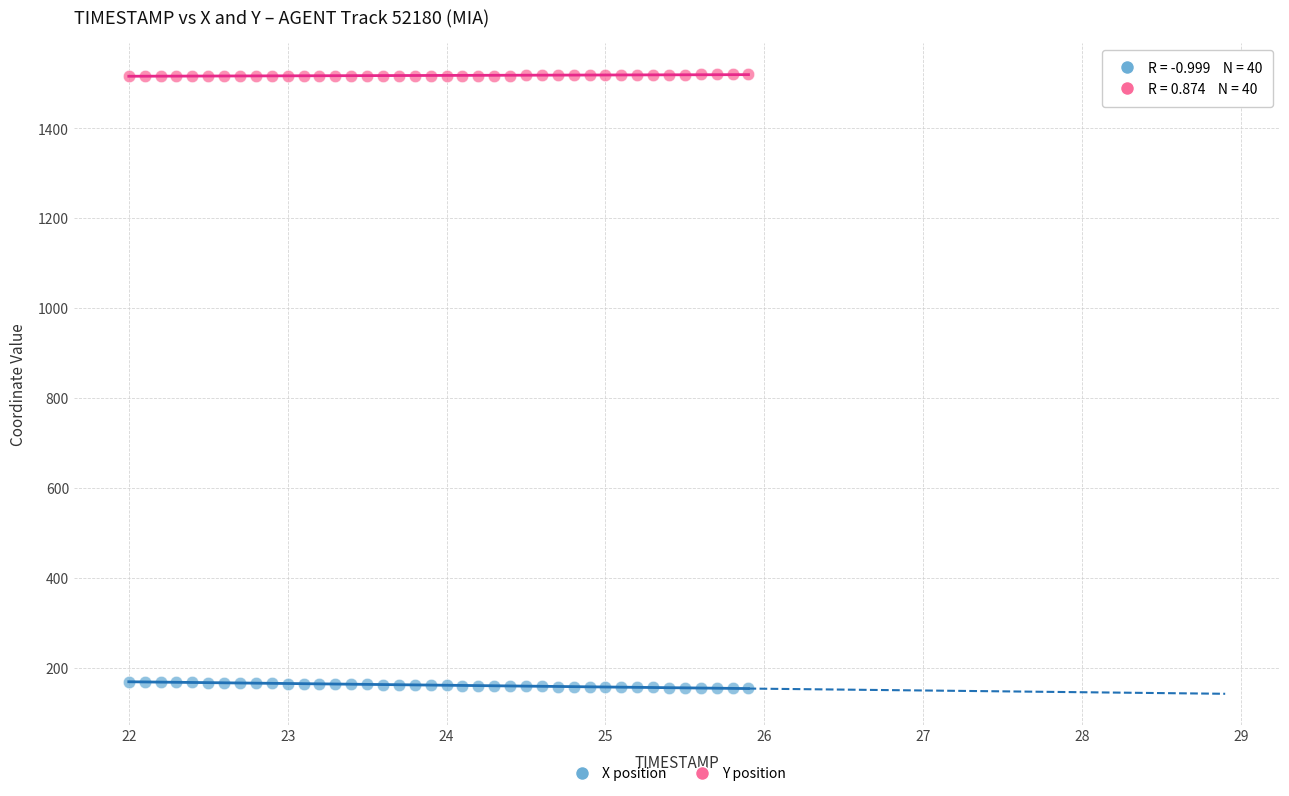

Which series contains the highest Y value?

Y position